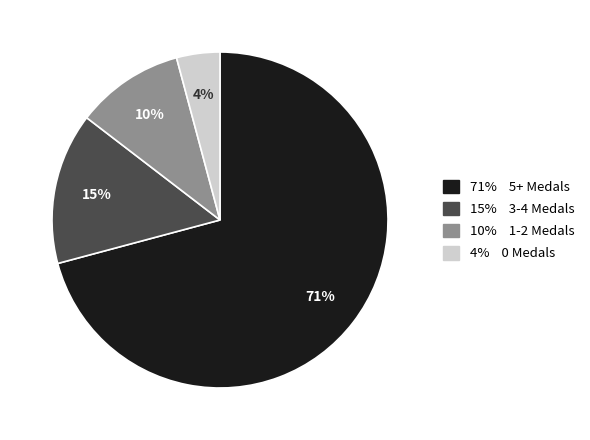

To the nearest percent, what is the difference between the largest and smallest slice percentages?

67%